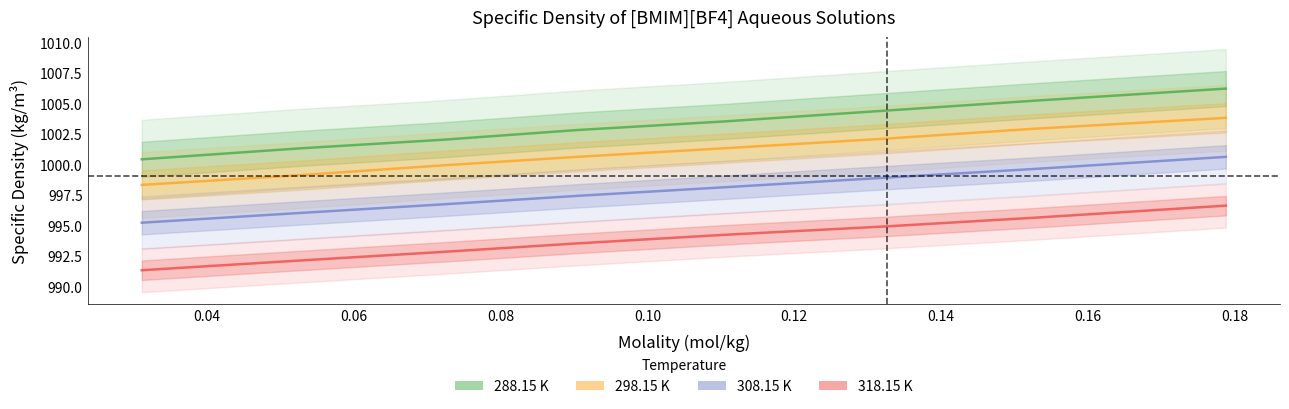

True or false: 318.15 K and 308.15 K intersect in this chart.

False